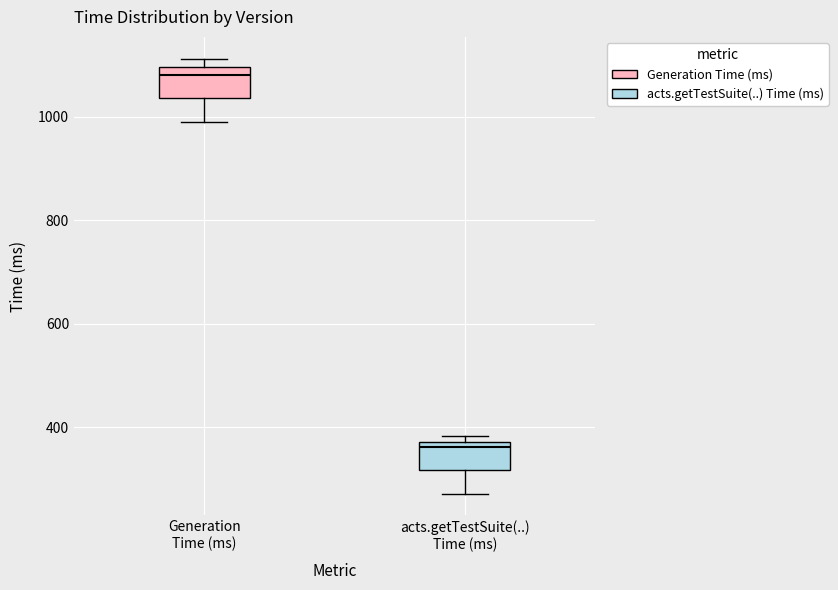

Reading left to right, read every box against the y-axis: the position of its median line, the range the box covers, and the ends of its whiskers. The values are not printed on the chart, so give them approximately, as read against the axis.

Generation Time (ms): median 1080, box 1040 to 1100, whiskers 1000 to 1120
acts.getTestSuite(..) Time (ms): median 360, box 320 to 380, whiskers 280 to 380 (just above the box's upper edge)